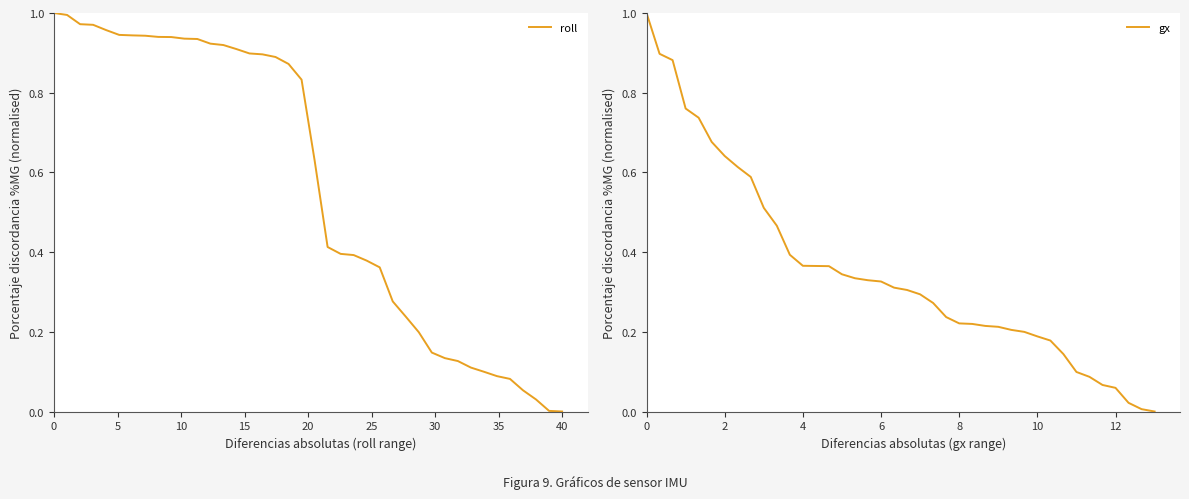

What is the highest value of the gx series?

1.0